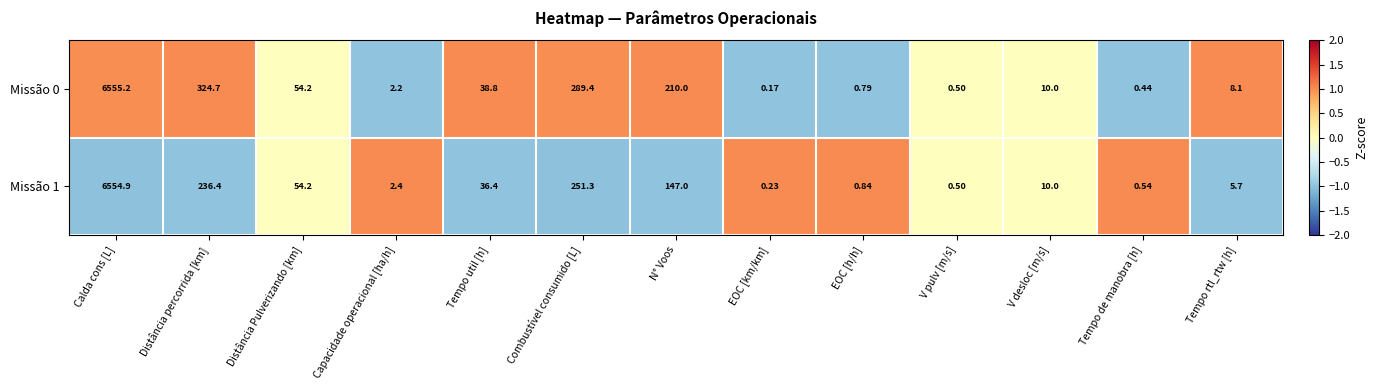

Which category has the highest value across all series?

Calda cons [L]